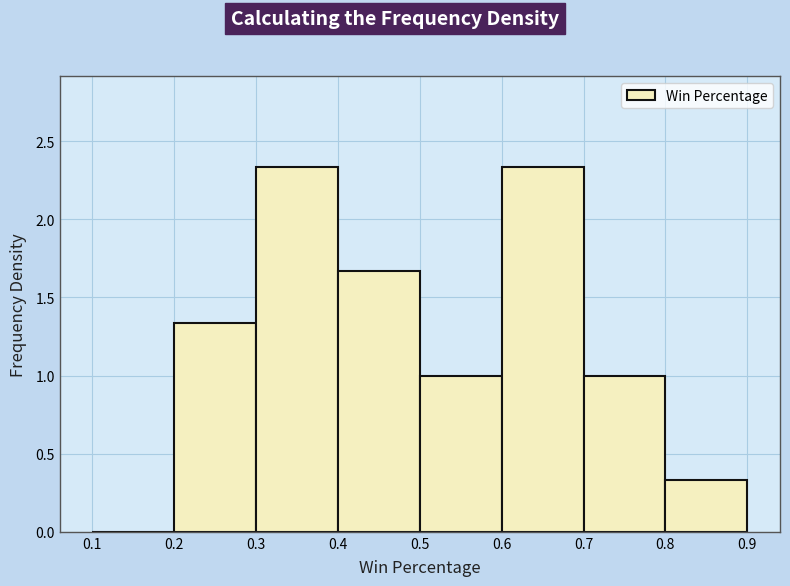

How tall is the bar that spans 0.8 to 0.9 on the x-axis? The values are not printed on the chart, so give them approximately, as read against the axis.

0.35